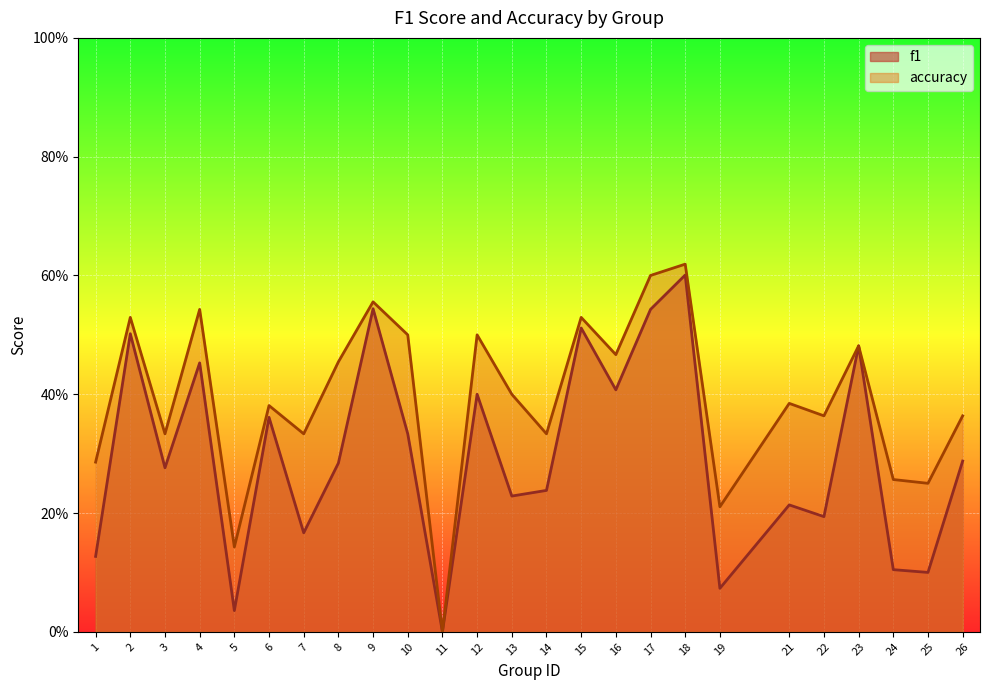

Rank the series by their average value, from highest to lowest.

accuracy, f1